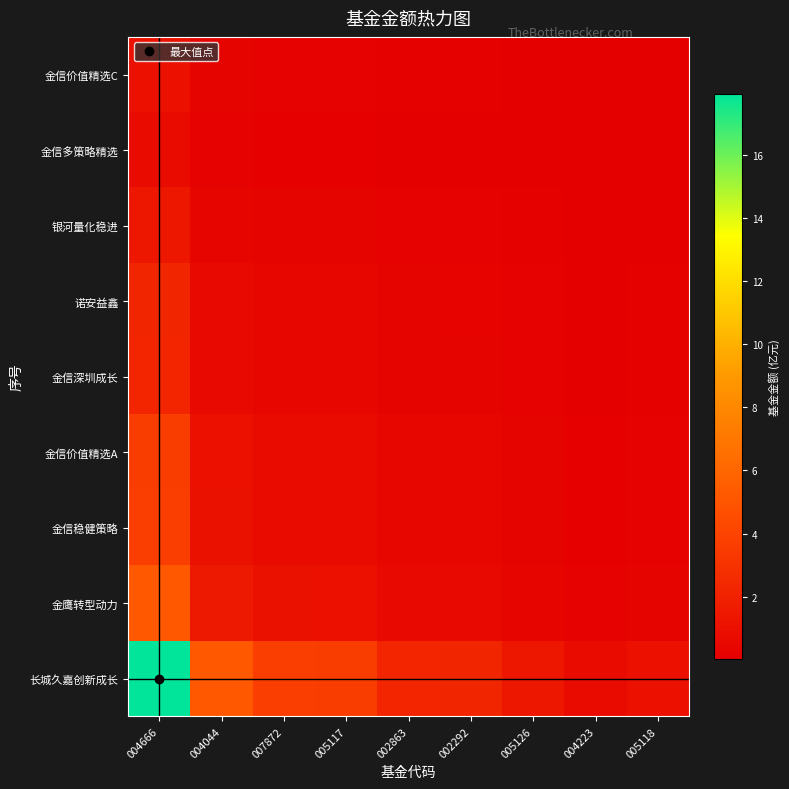

Which has a higher value, 004666 or 005117?

004666